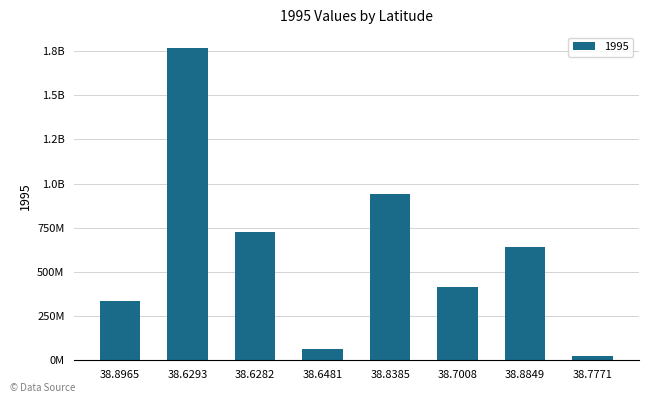

Which category has the highest value across all series?

38.6293